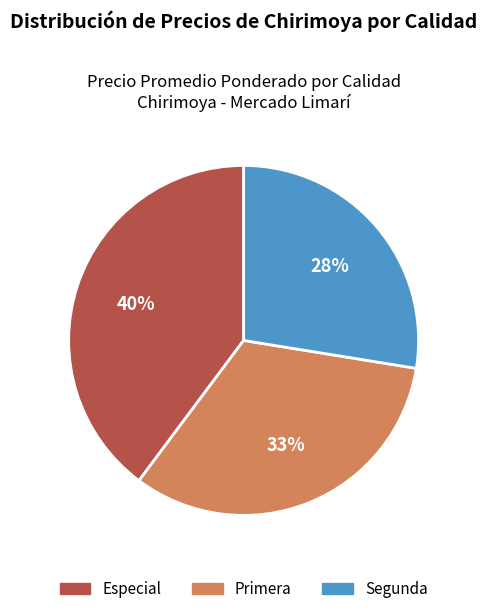

To the nearest percent, what is the difference between the largest and smallest slice percentages?

12%